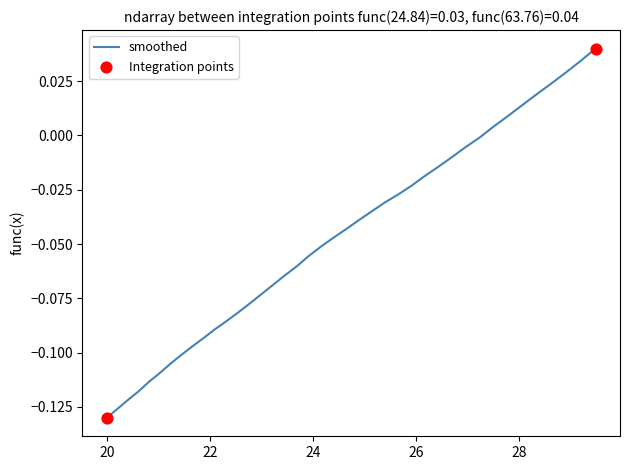

How many lines are shown in the chart?

1